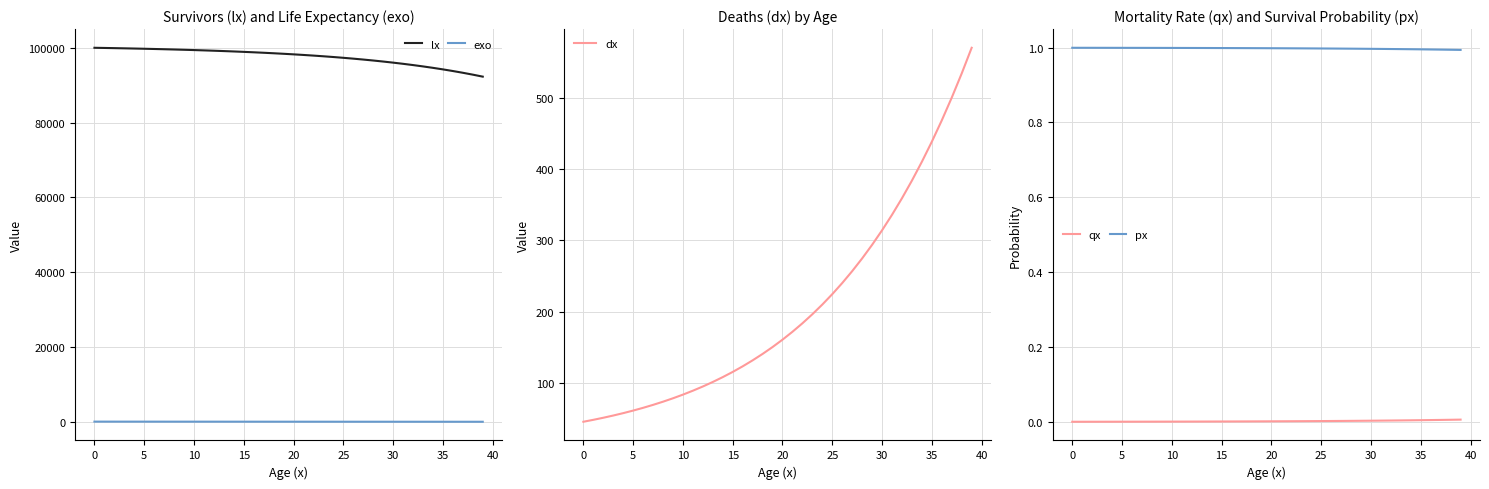

True or false: lx has a value of 155942.3 at 0.

False